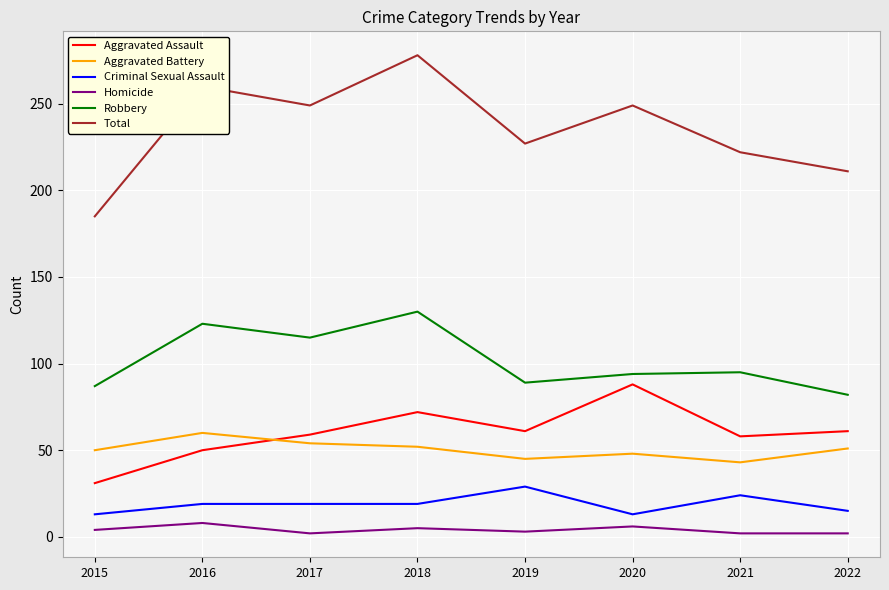

What are all the series names shown in the legend?

Aggravated Assault, Aggravated Battery, Criminal Sexual Assault, Homicide, Robbery, Total